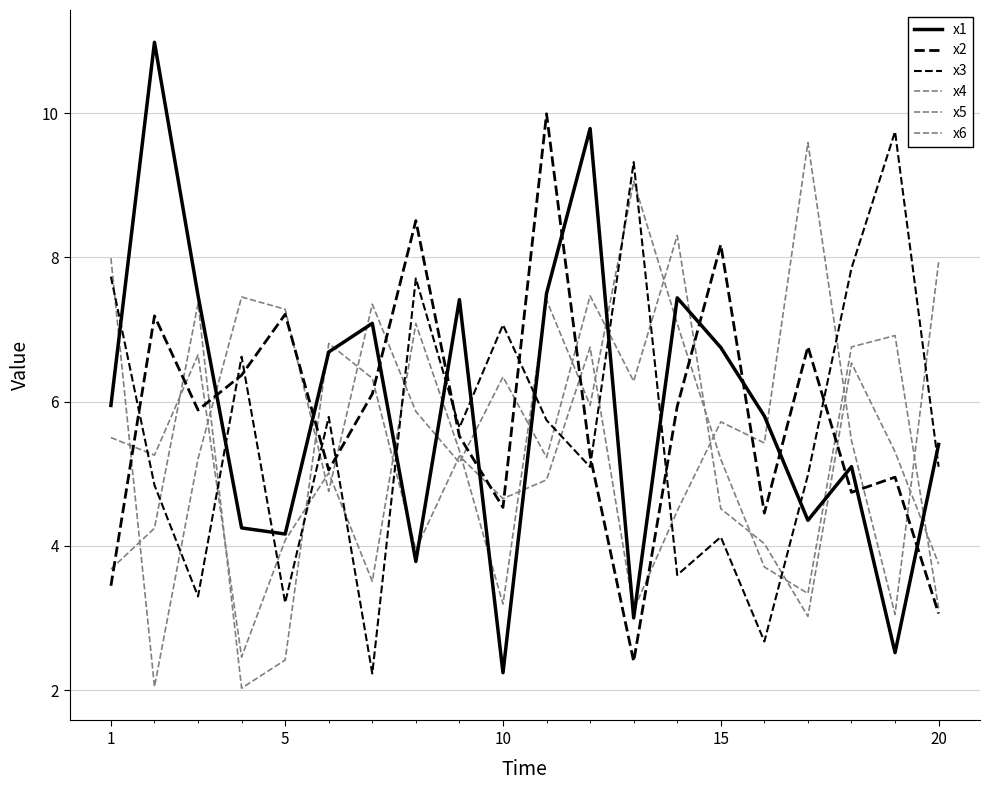

True or false: x3 and x6 cross at least once.

True